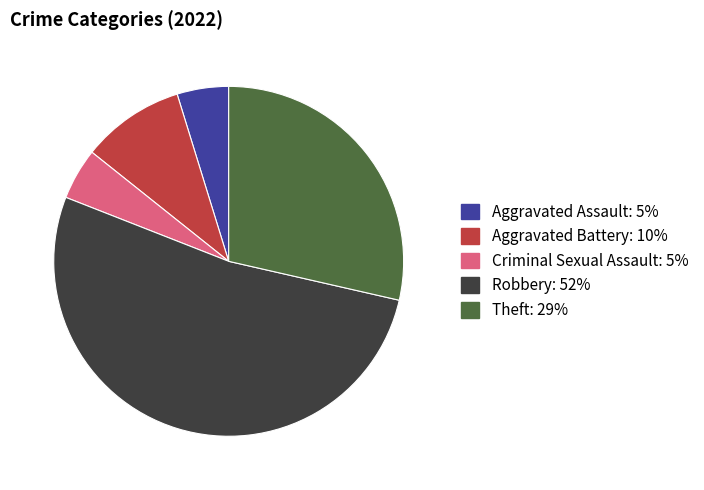

Does Aggravated Battery account for over 50% of the chart?

No